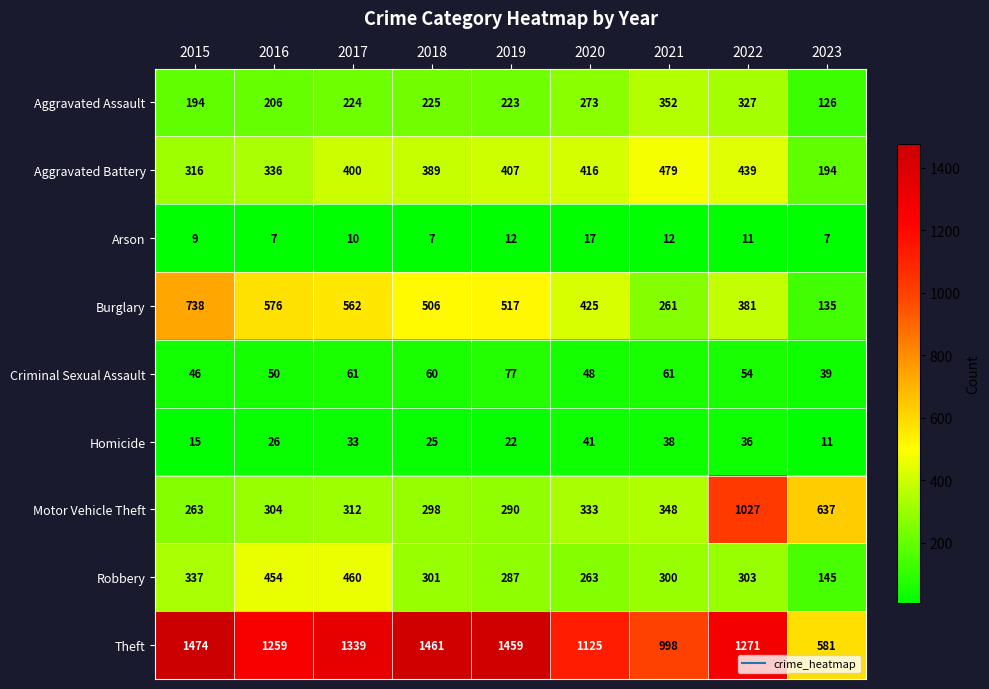

Where is Robbery nearest to the value 302?

2018